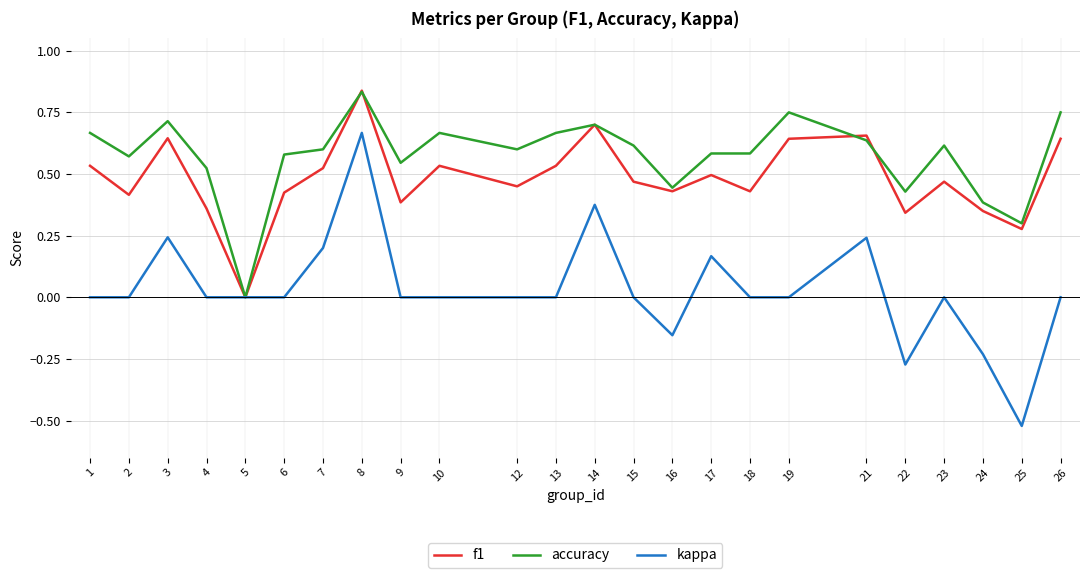

Rank the series at 1 from lowest to highest value.

kappa, f1, accuracy